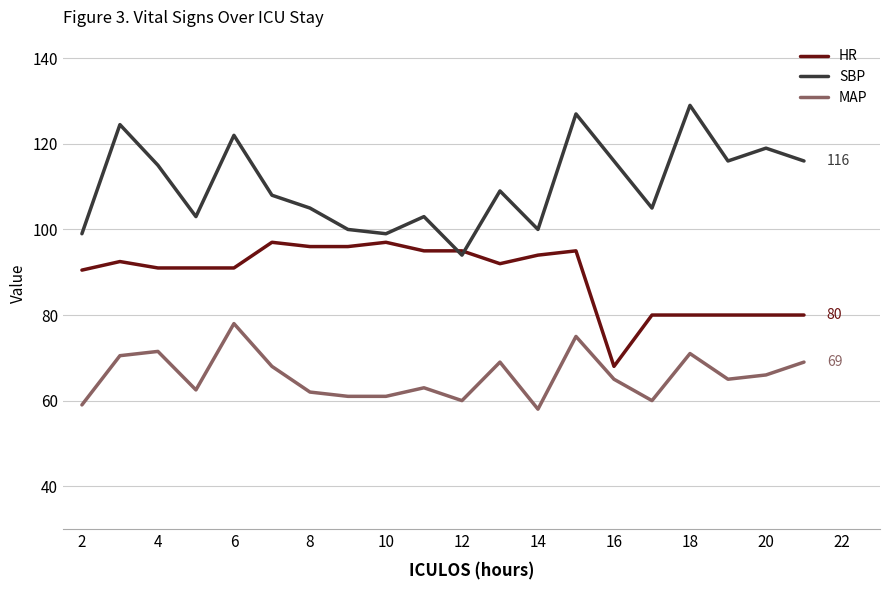

List the series in order of their peak value, lowest first.

MAP, HR, SBP